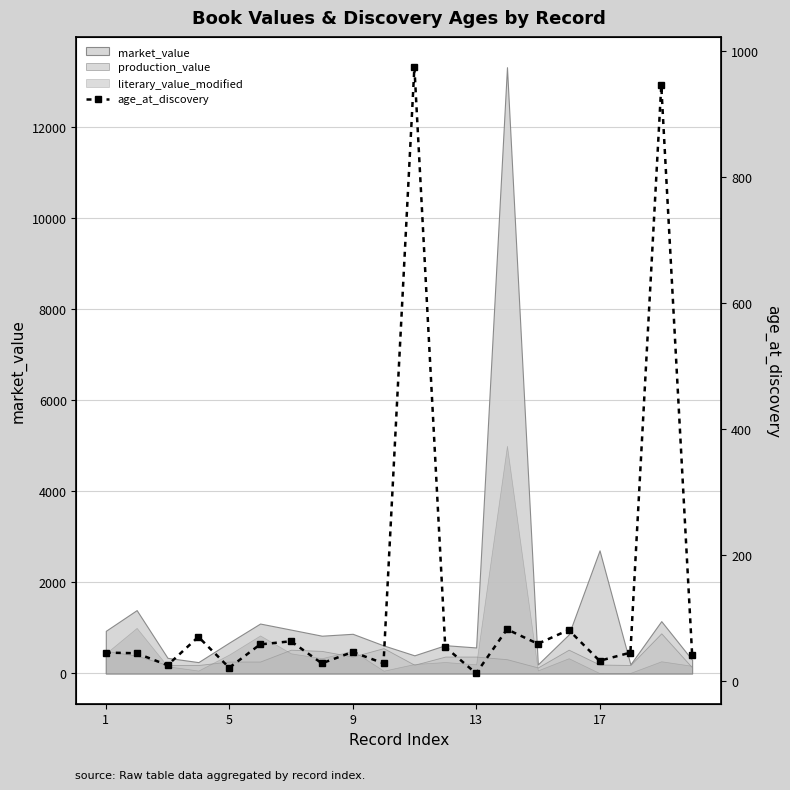

What is the minimum value shown in the chart?

12